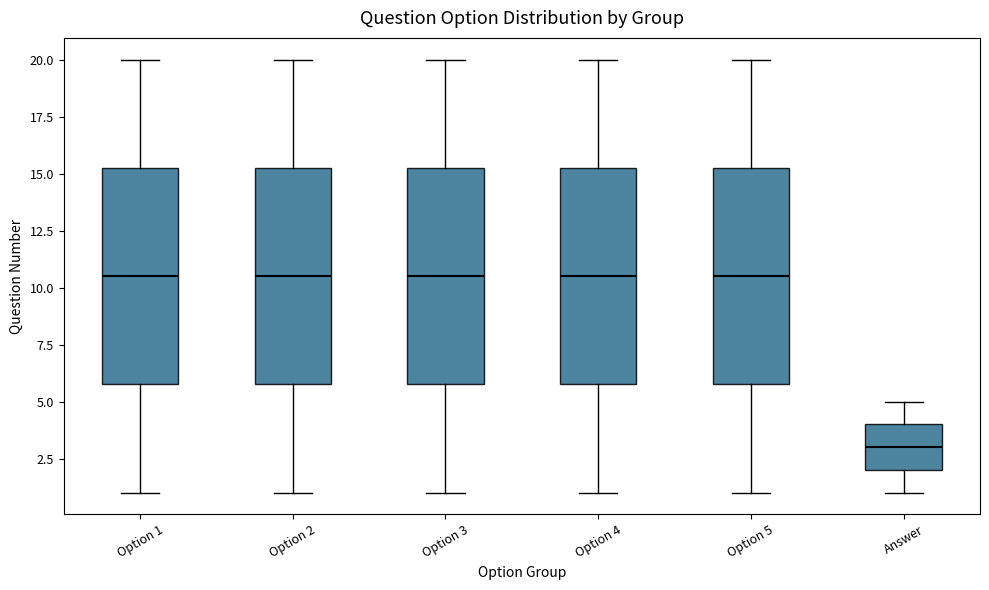

Reading left to right, transcribe this box plot: for each box, give where its median line is, the range the box spans, and where its two whiskers end, as read against the y-axis. The values are not printed on the chart, so give them approximately, as read against the axis.

Option 1: median 10.5, box 6.0 to 15.5, whiskers 1.0 to 20.0
Option 2: median 10.5, box 6.0 to 15.5, whiskers 1.0 to 20.0
Option 3: median 10.5, box 6.0 to 15.5, whiskers 1.0 to 20.0
Option 4: median 10.5, box 6.0 to 15.5, whiskers 1.0 to 20.0
Option 5: median 10.5, box 6.0 to 15.5, whiskers 1.0 to 20.0
Answer: median 3.0, box 2.0 to 4.0, whiskers 1.0 to 5.0